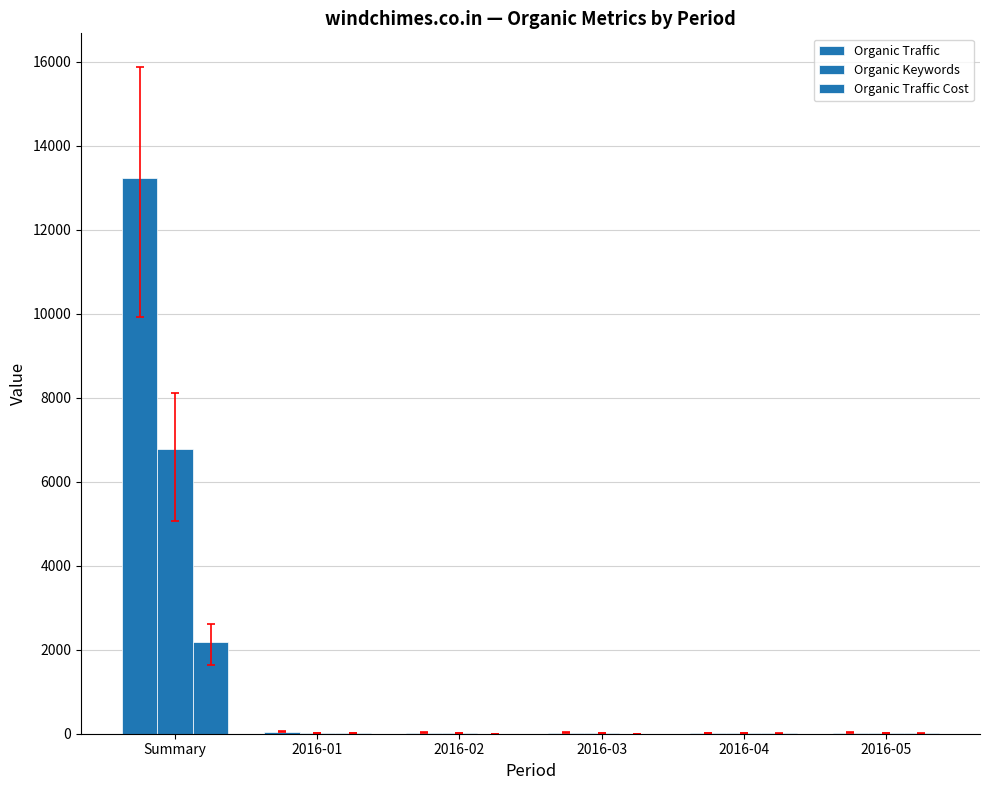

Which series has the widest spread of values?

Organic Traffic